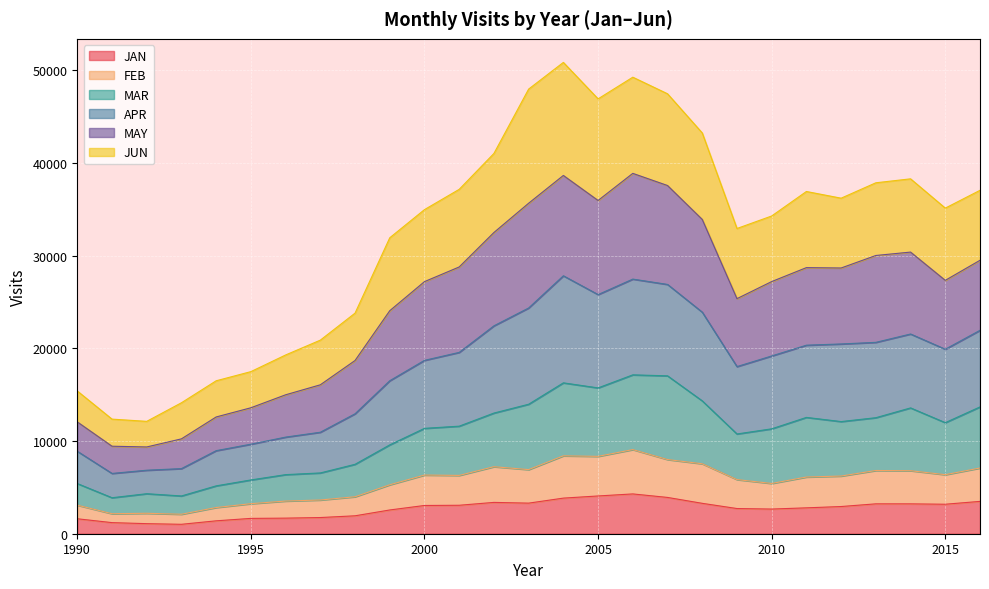

The JAN series shows 3046 at 2000. True or false?

True